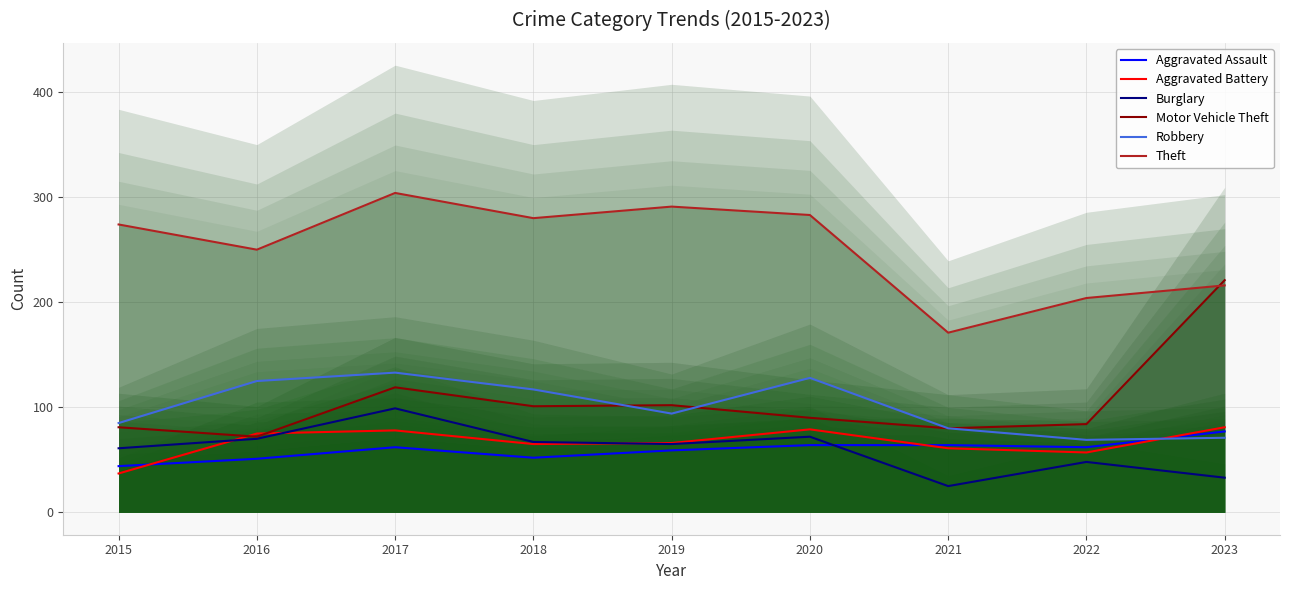

What is the sum of the Theft values at 2017 and 2018?

584